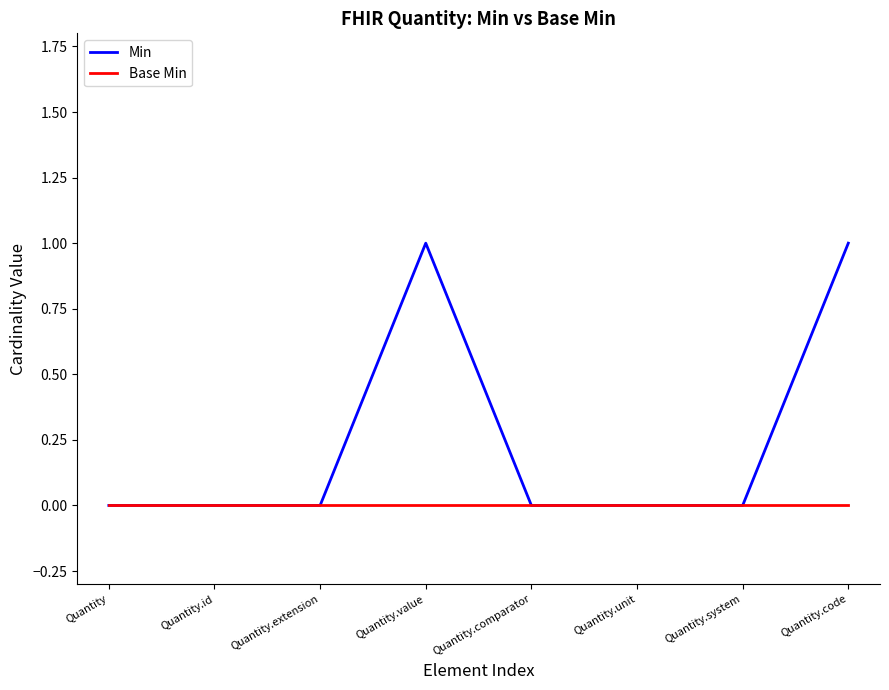

Which series has the largest total across all categories?

Min